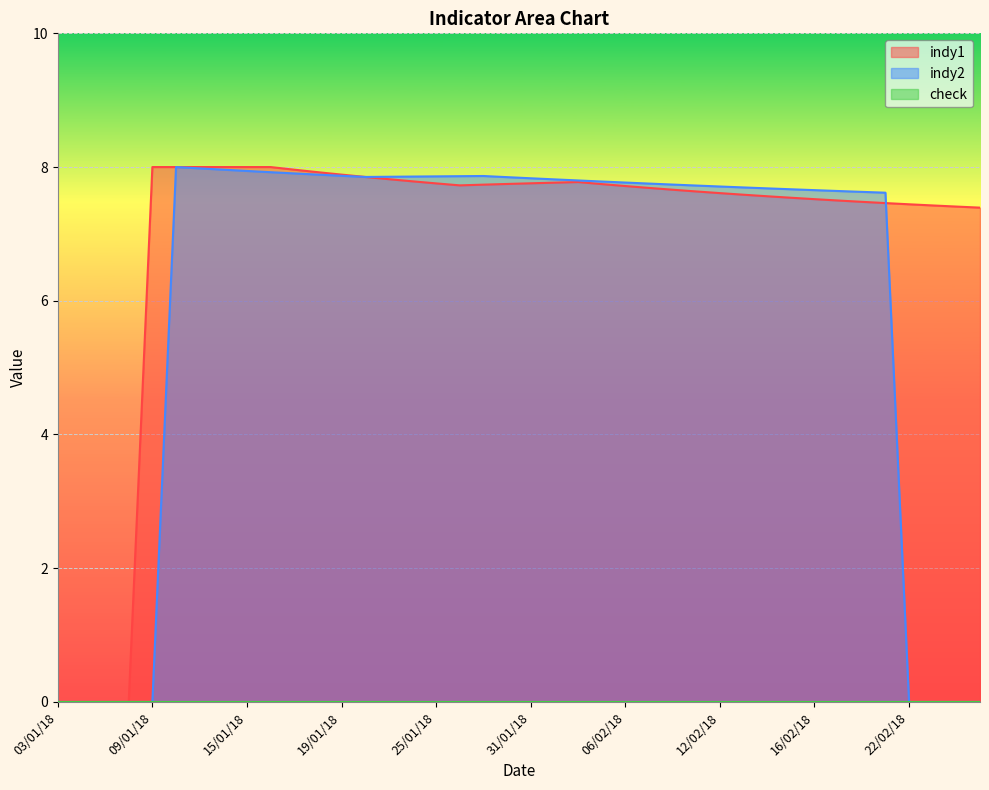

Rank the series at 18/01/18 from highest to lowest value.

indy1, indy2